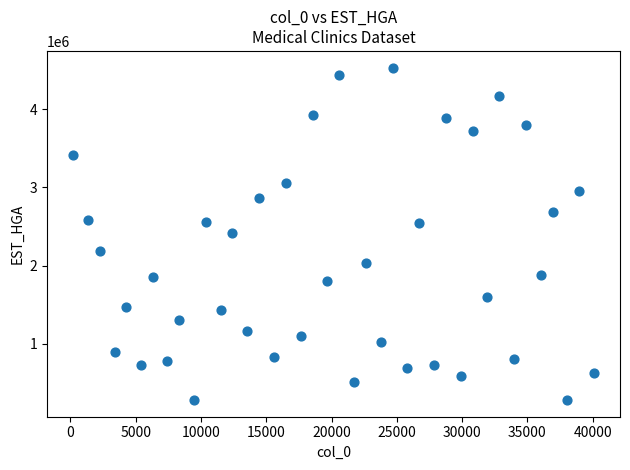

What is the range of Y values (max minus min)?

4256512